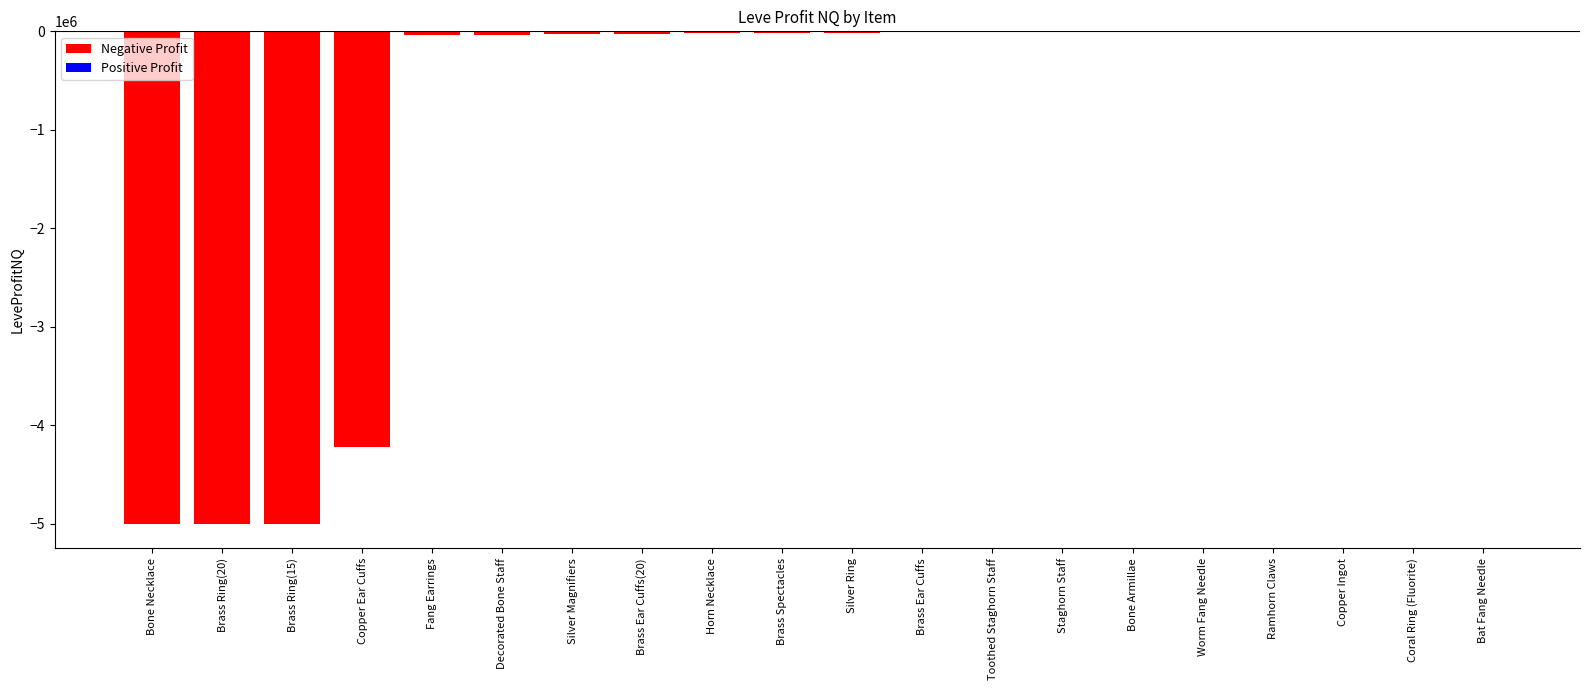

Between Brass Ring(15) and Silver Ring, which is larger?

Silver Ring